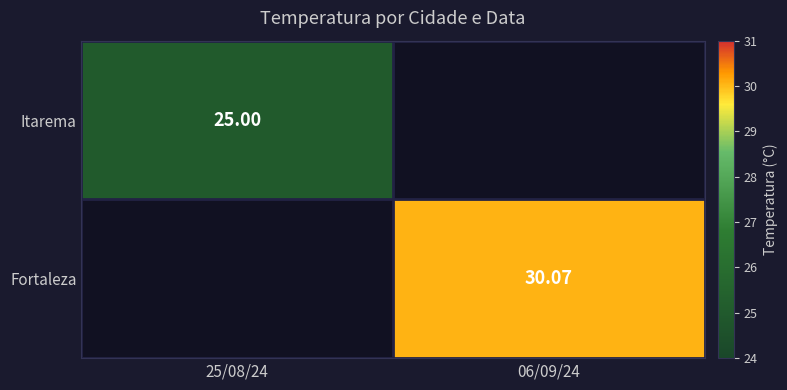

How many distinct data groups are displayed?

2